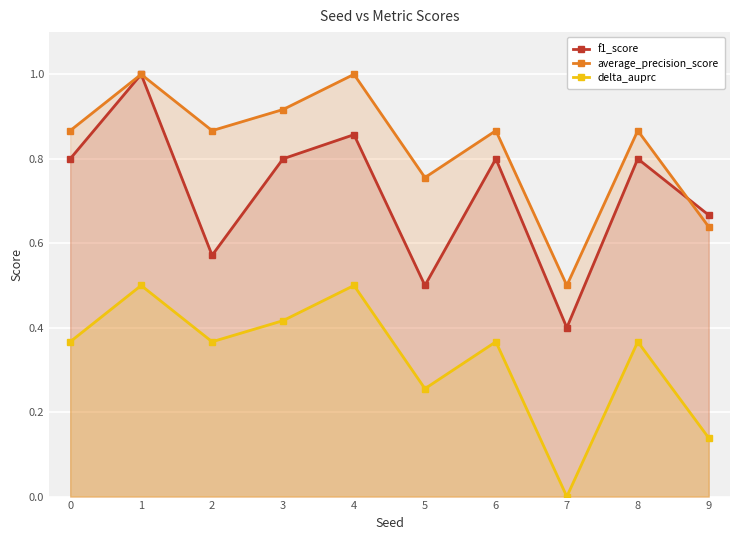

How many intersections are there between average_precision_score and f1_score?

1